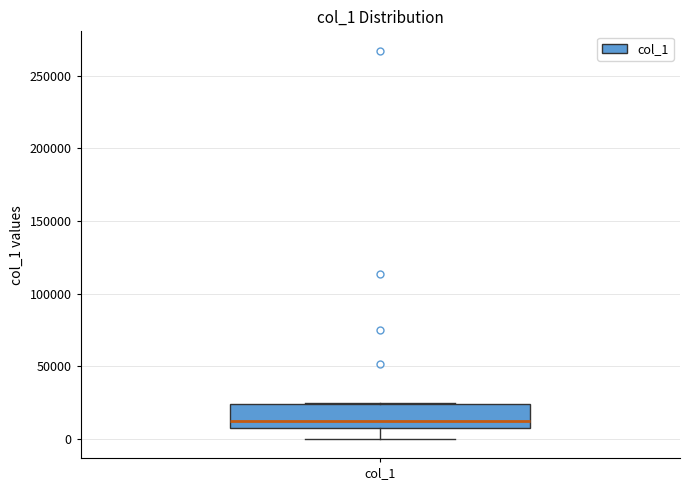

Transcribe this box plot: give where the median line is, the range the box spans, and where the two whiskers end, as read against the y-axis. The values are not printed on the chart, so give them approximately, as read against the axis.

median 10000, box 5000 to 25000, whiskers 0 to 25000